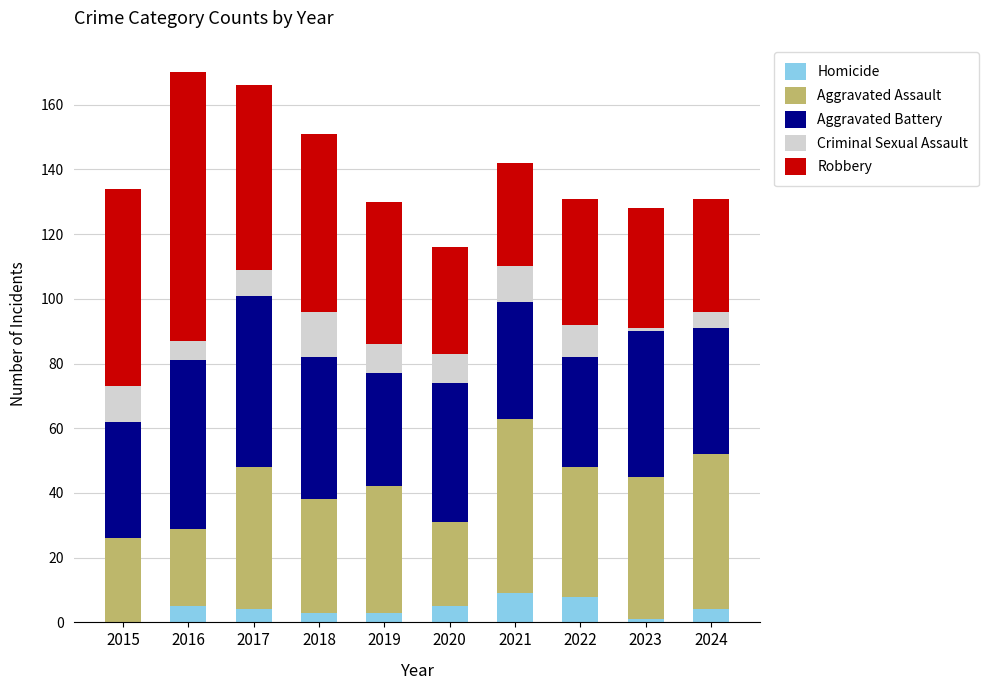

Read the Homicide value at 2020.

5